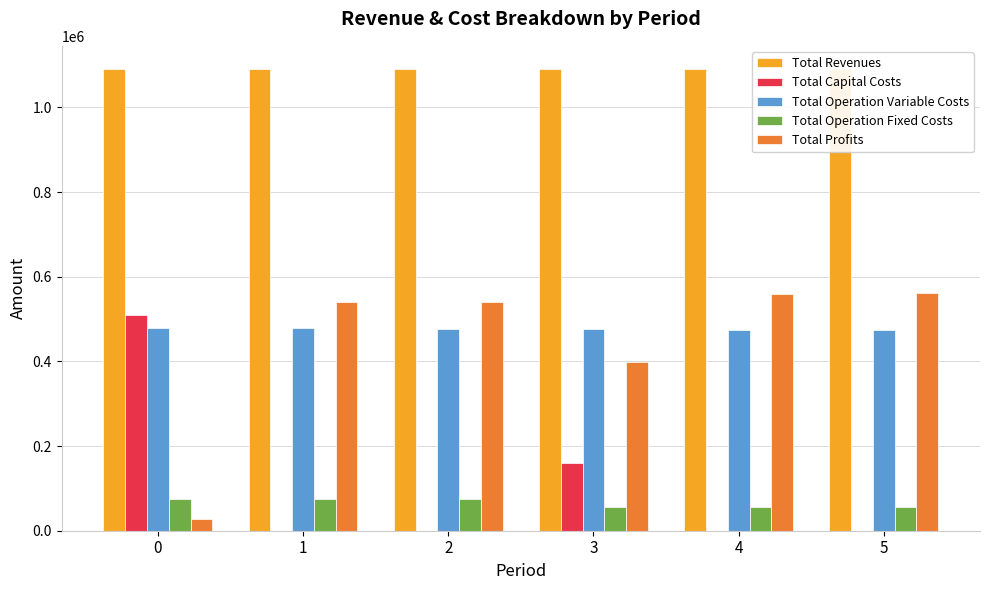

Read the Total Operation Variable Costs value at 0.

478877.4